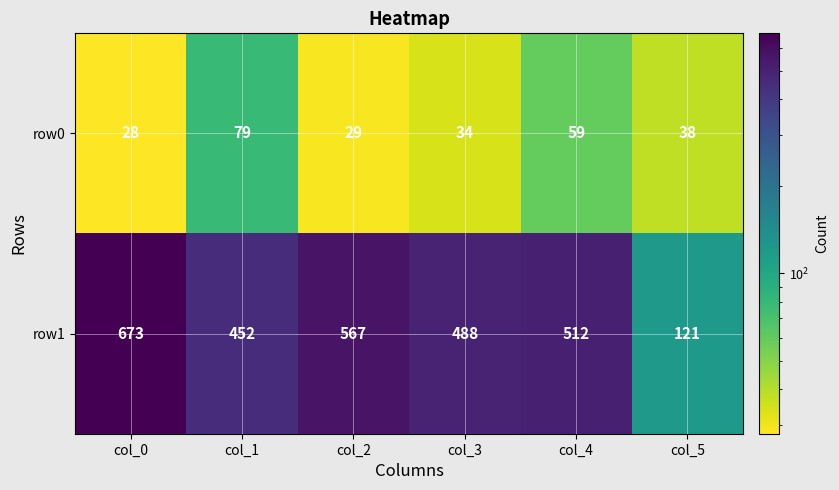

What is the total value across all series at col_0?

701